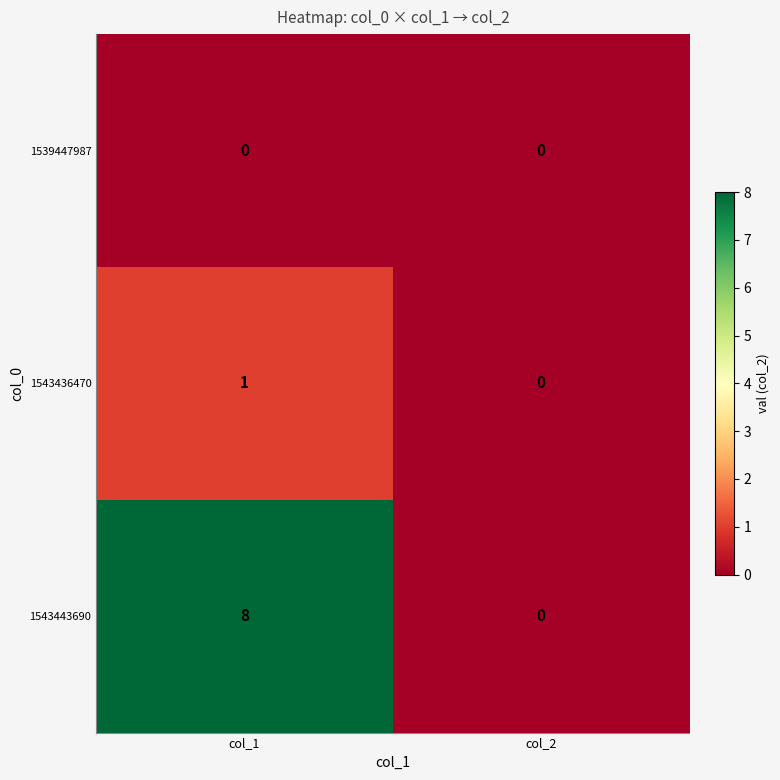

Is it true that 1543436470 equals 0 at col_1?

False